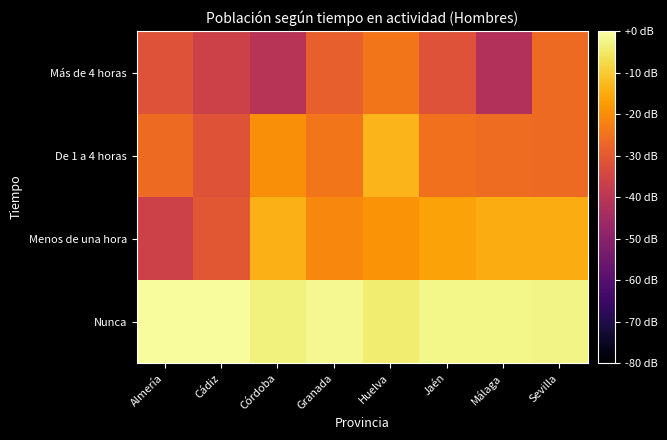

What is the total value across all series at Málaga?

-85.5